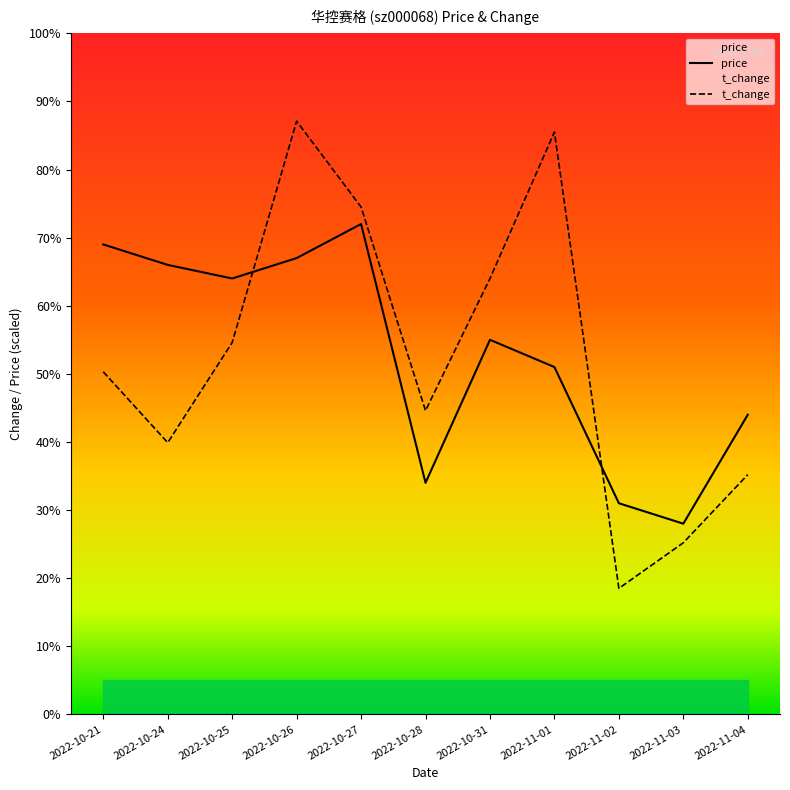

How many interior local valleys does the t_change series have?

3